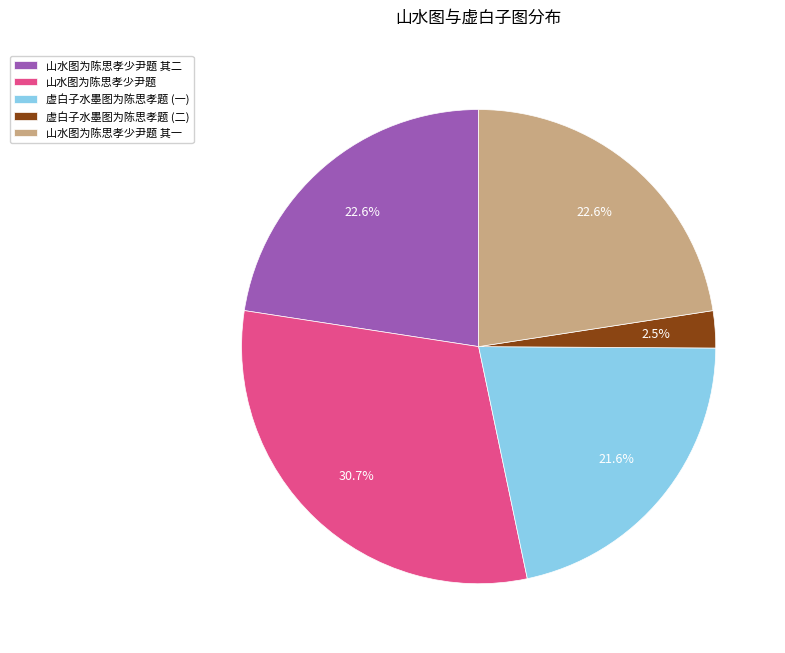

To the nearest percent, what is the average slice percentage?

20%